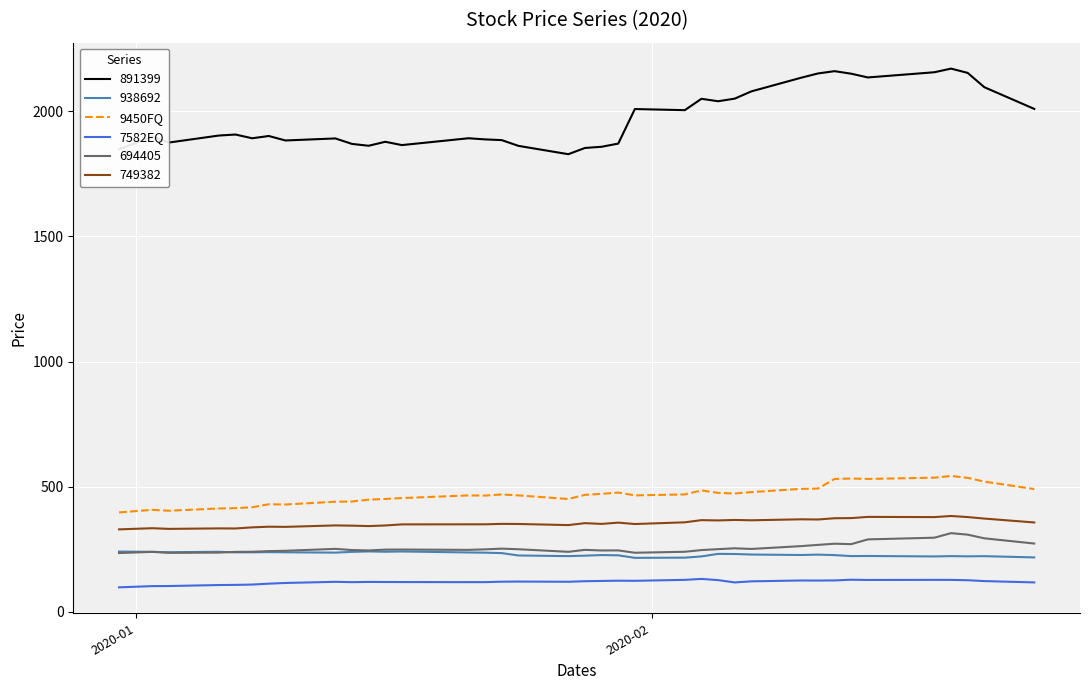

Which series has the largest range (max minus min)?

891399